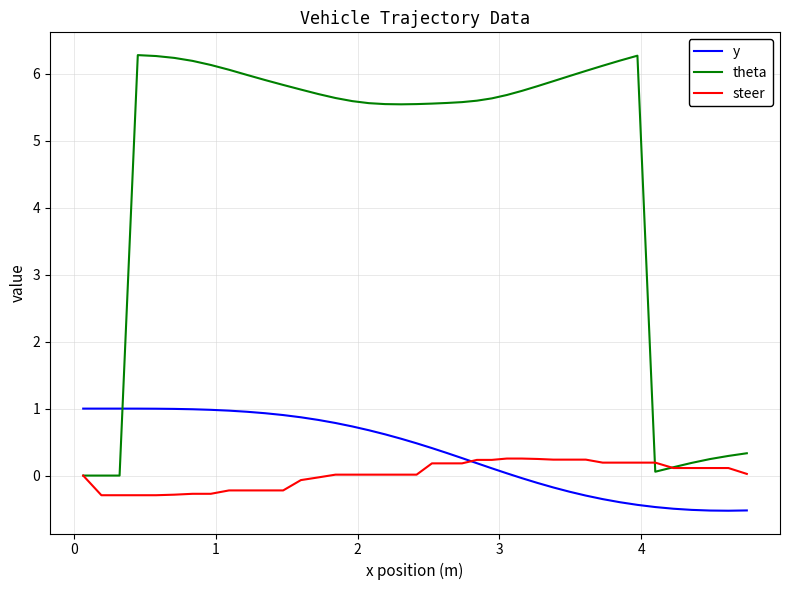

Is this an area chart (filled region under the line)?

No